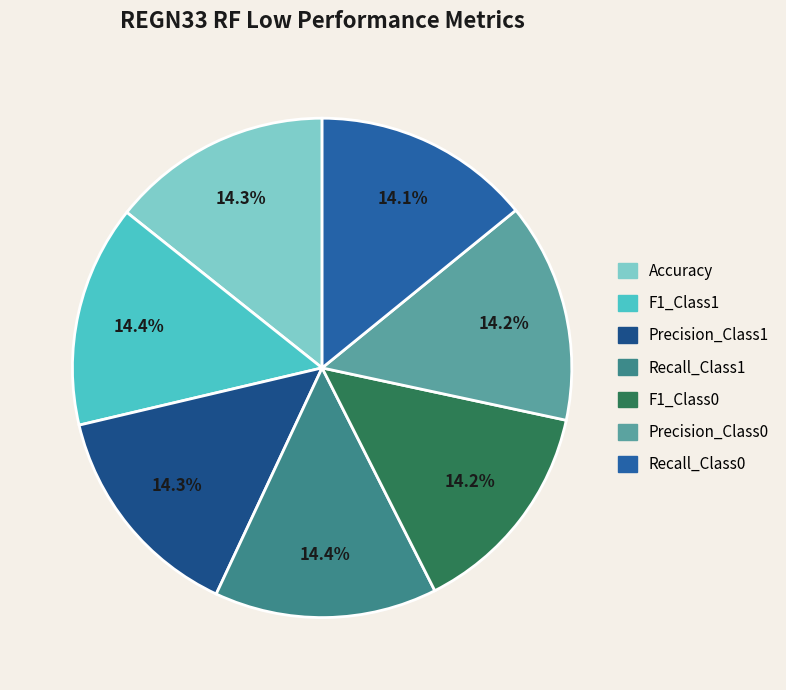

Does Accuracy represent more than half of the total?

No